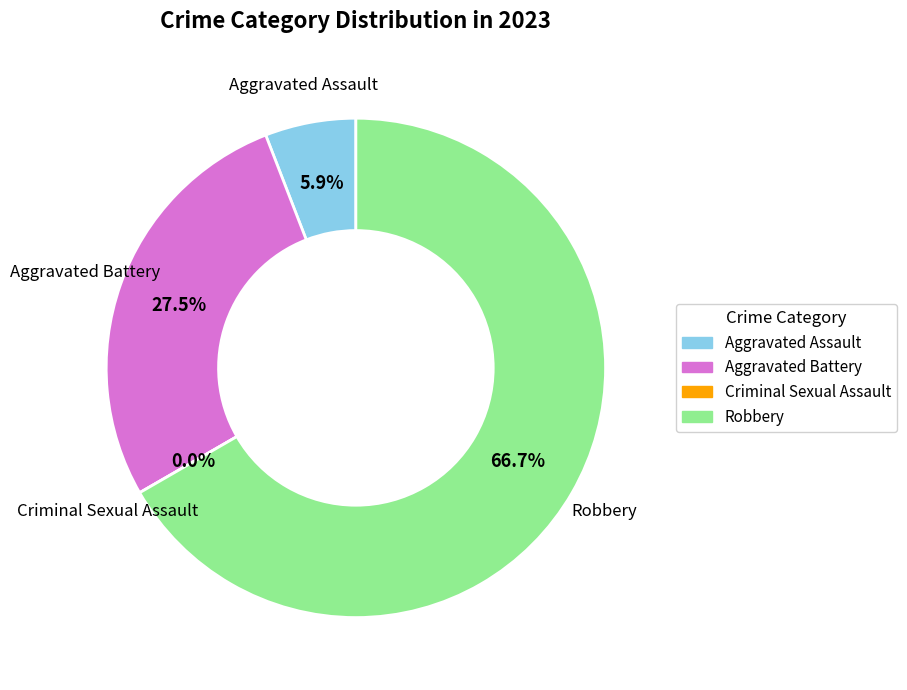

What is the smallest slice in the pie chart?

Criminal Sexual Assault